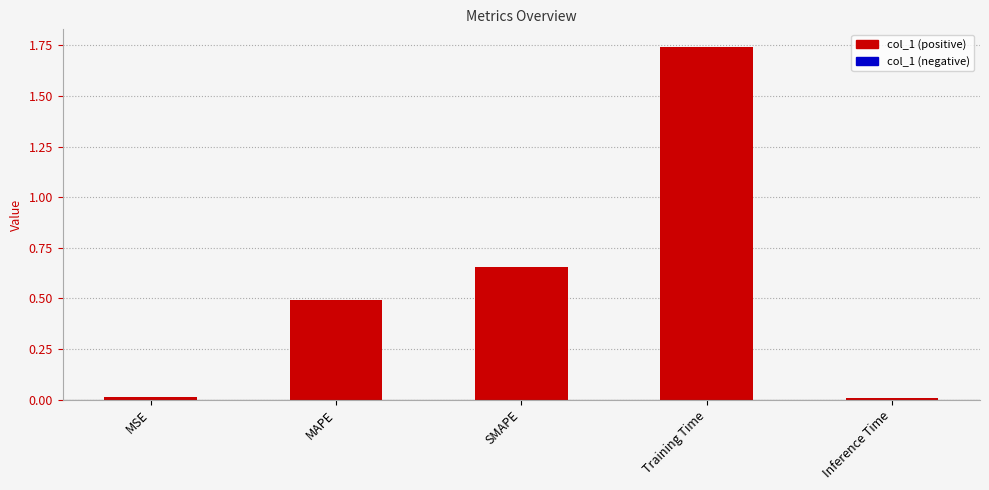

Which has a higher value, SMAPE or Training Time?

Training Time